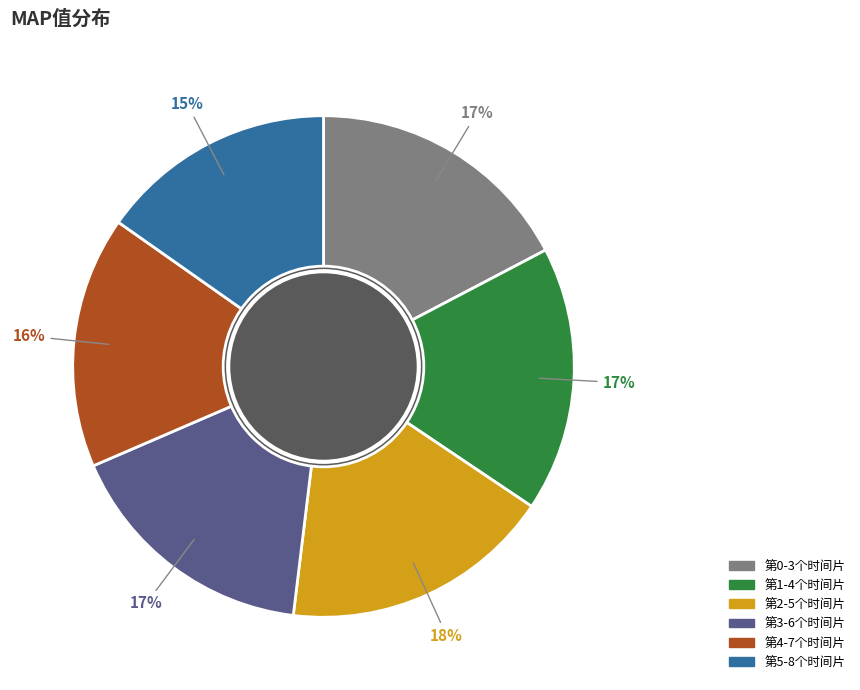

The 第4-7个时间片 slice represents 16% of the pie. True or false?

True